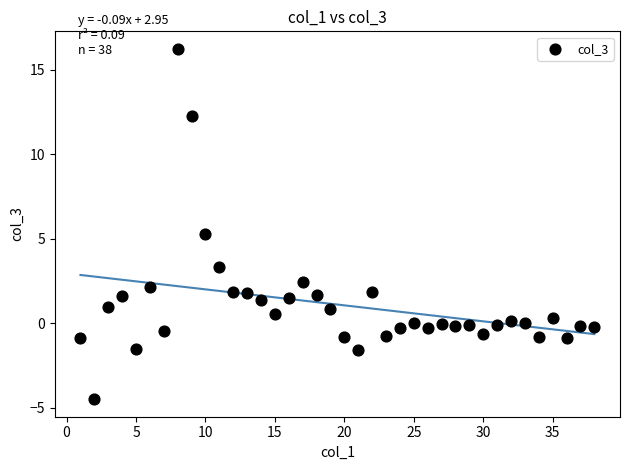

What Y value in the scatter plot is closest to 5?

5.3